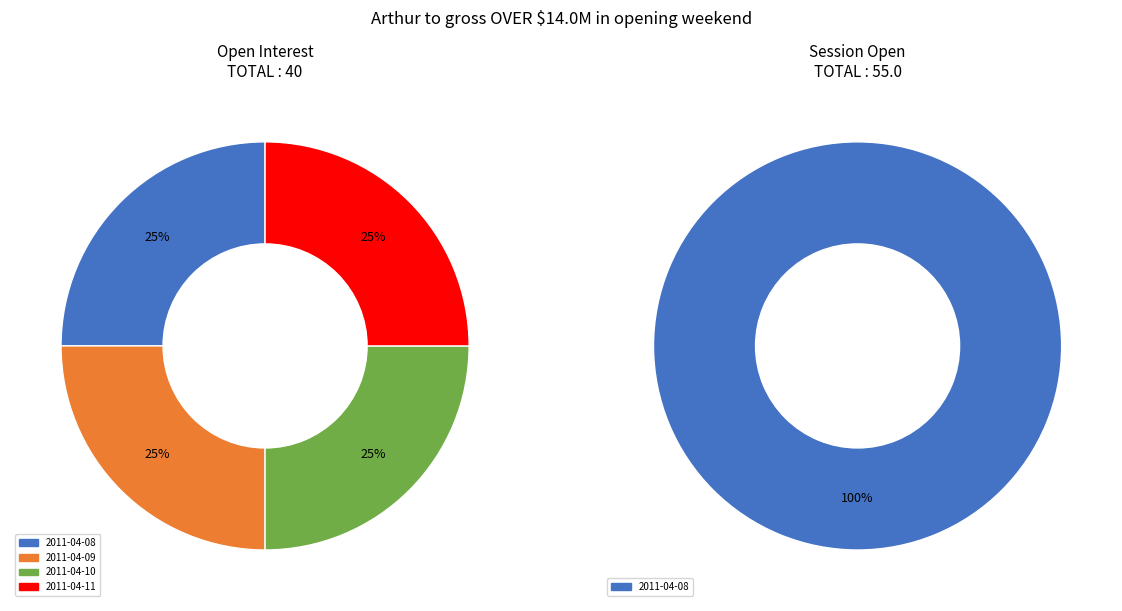

Which series has the widest spread of values?

session_open